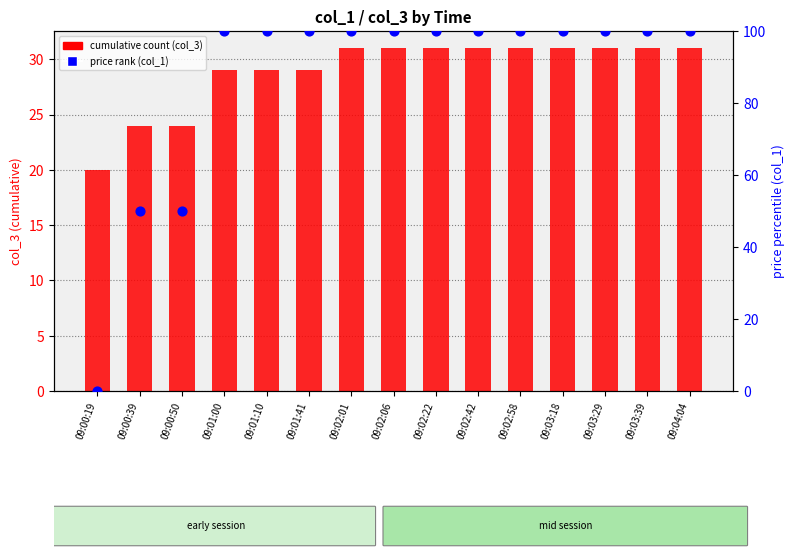

Is the value of cumulative count (col_3) at 09:01:10 greater than the value of price rank (col_1) at 09:01:00?

No